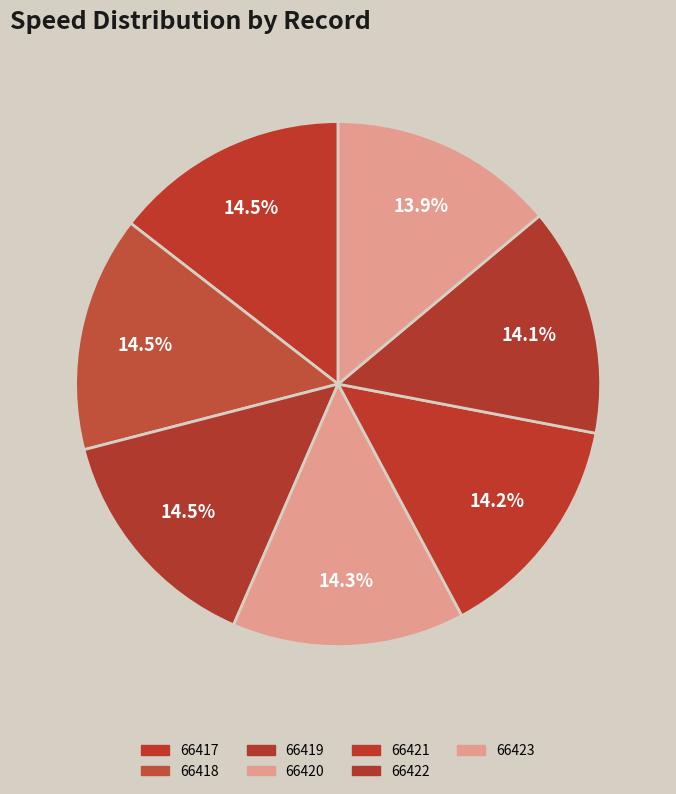

Between 66421 and 66419, which is larger?

66419